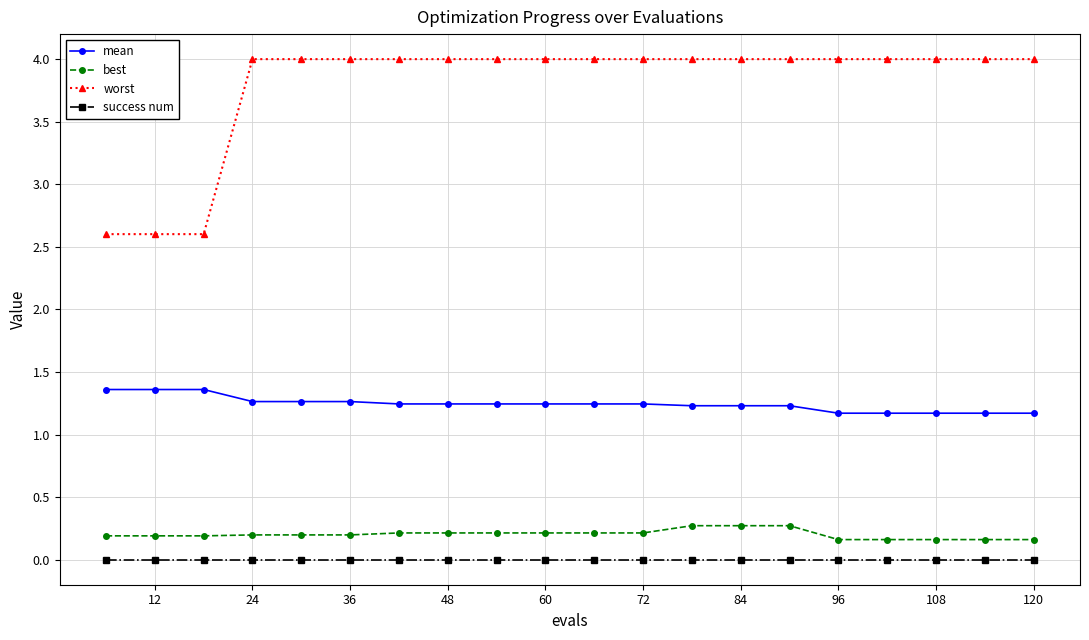

True or false: mean and success num intersect in this chart.

False